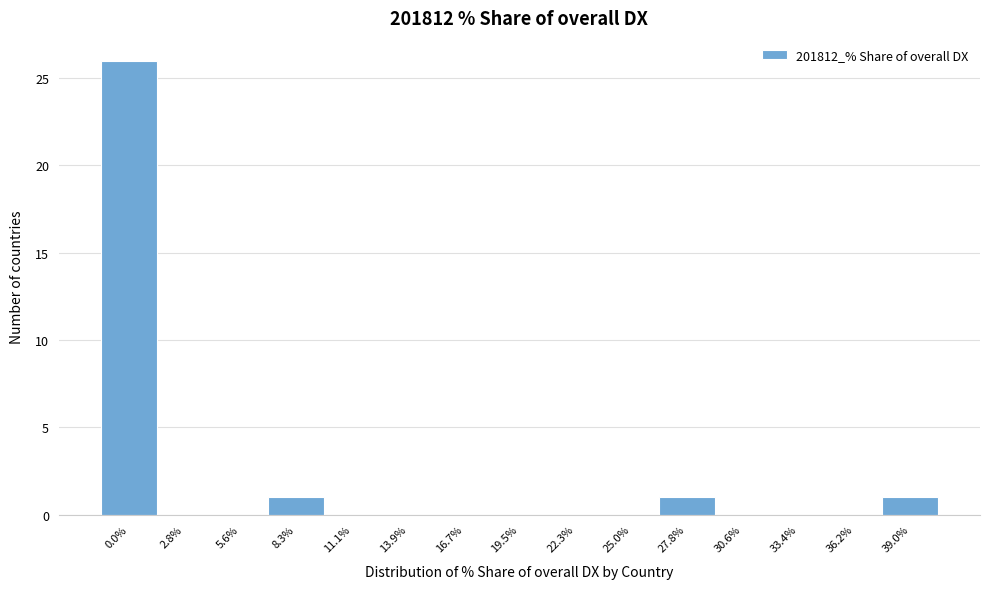

Reading left to right, transcribe all the data shown in this chart.

0.0%=26	2.8%=0	5.6%=0	8.3%=1	11.1%=0	13.9%=0	16.7%=0	19.5%=0	22.3%=0	25.0%=0	27.8%=1	30.6%=0	33.4%=0	36.2%=0	39.0%=1